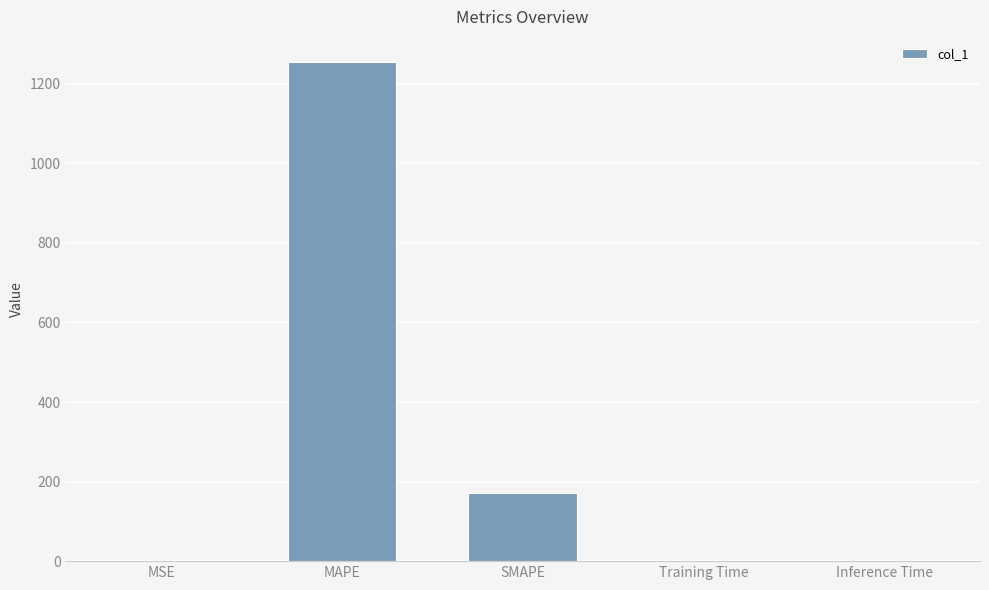

The value at MAPE is 1255.2. True or false?

True